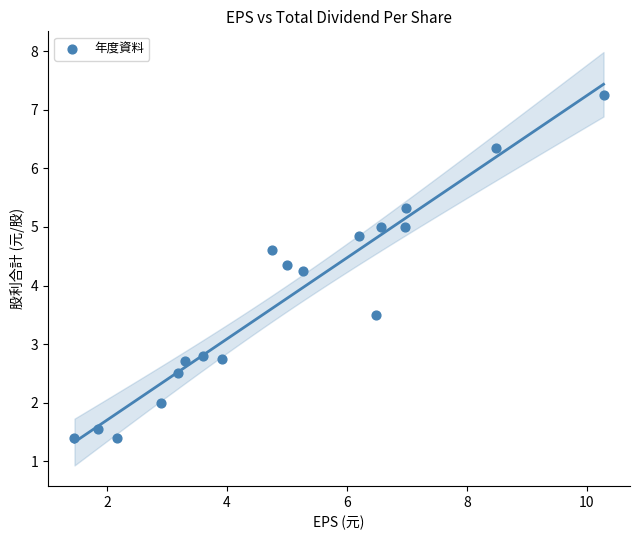

What is the range of X values (max minus min)?

8.8